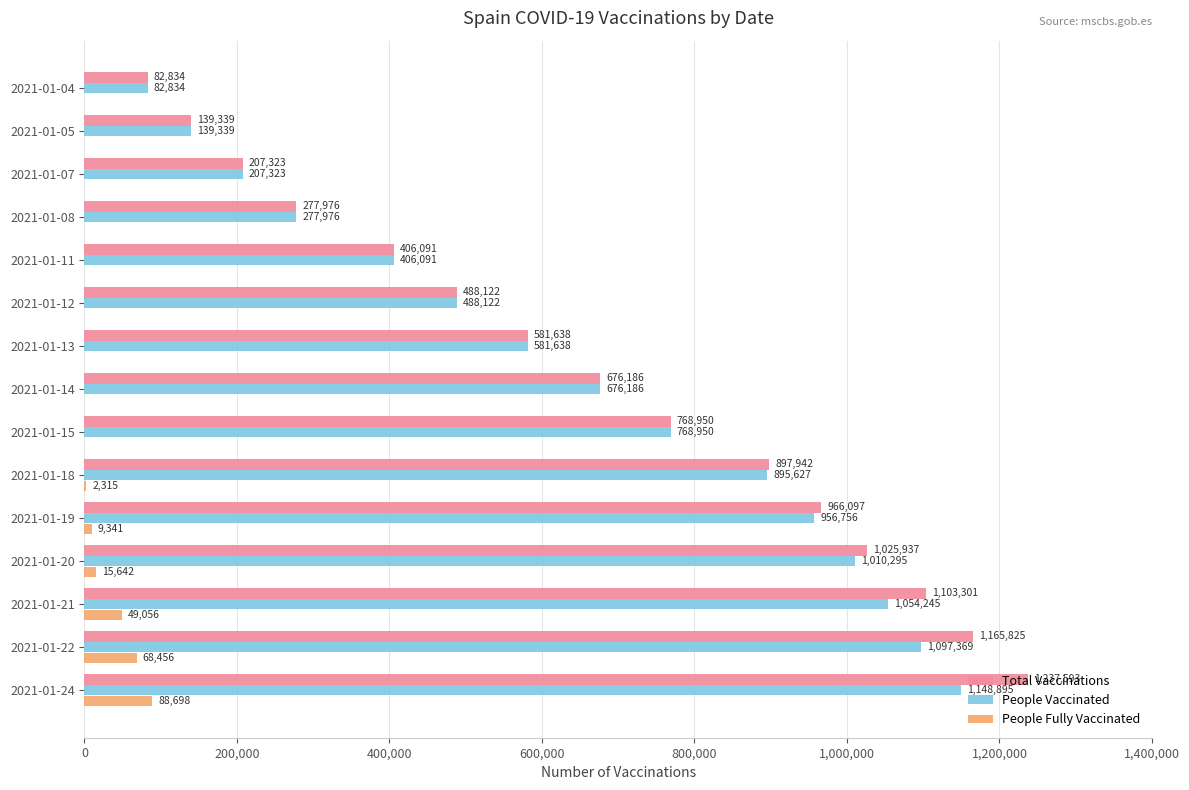

What is the average value of the People Vaccinated series?

652776